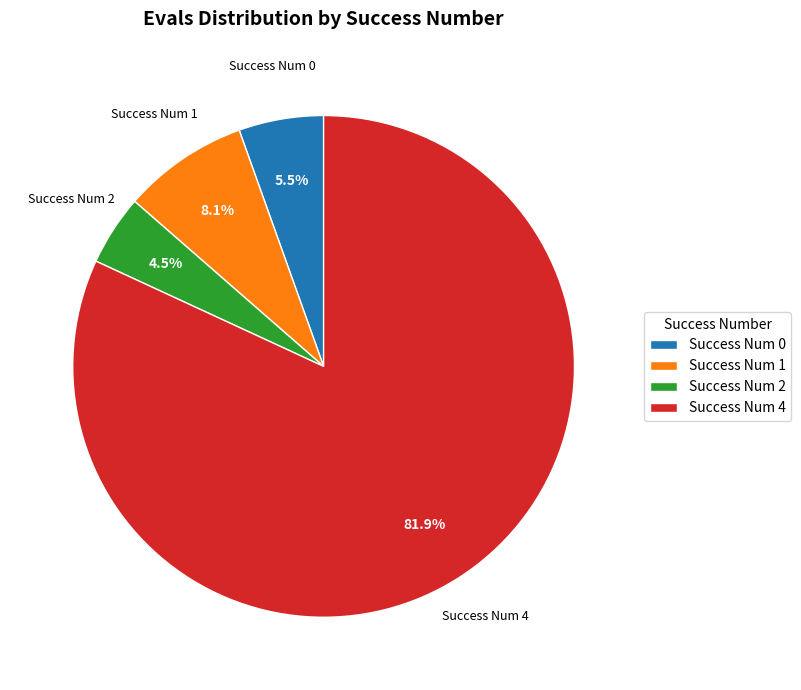

Which category has the biggest portion of the pie?

Success Num 4